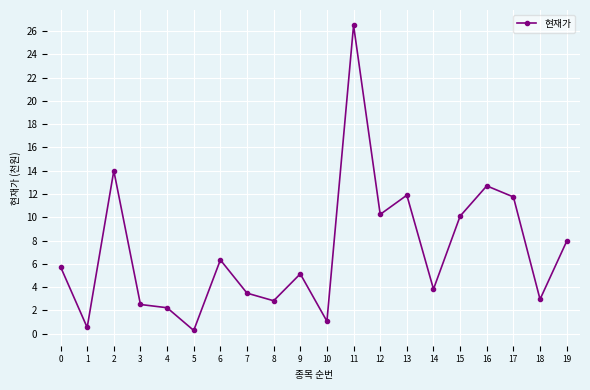

The value at 5 is 0.3. True or false?

True